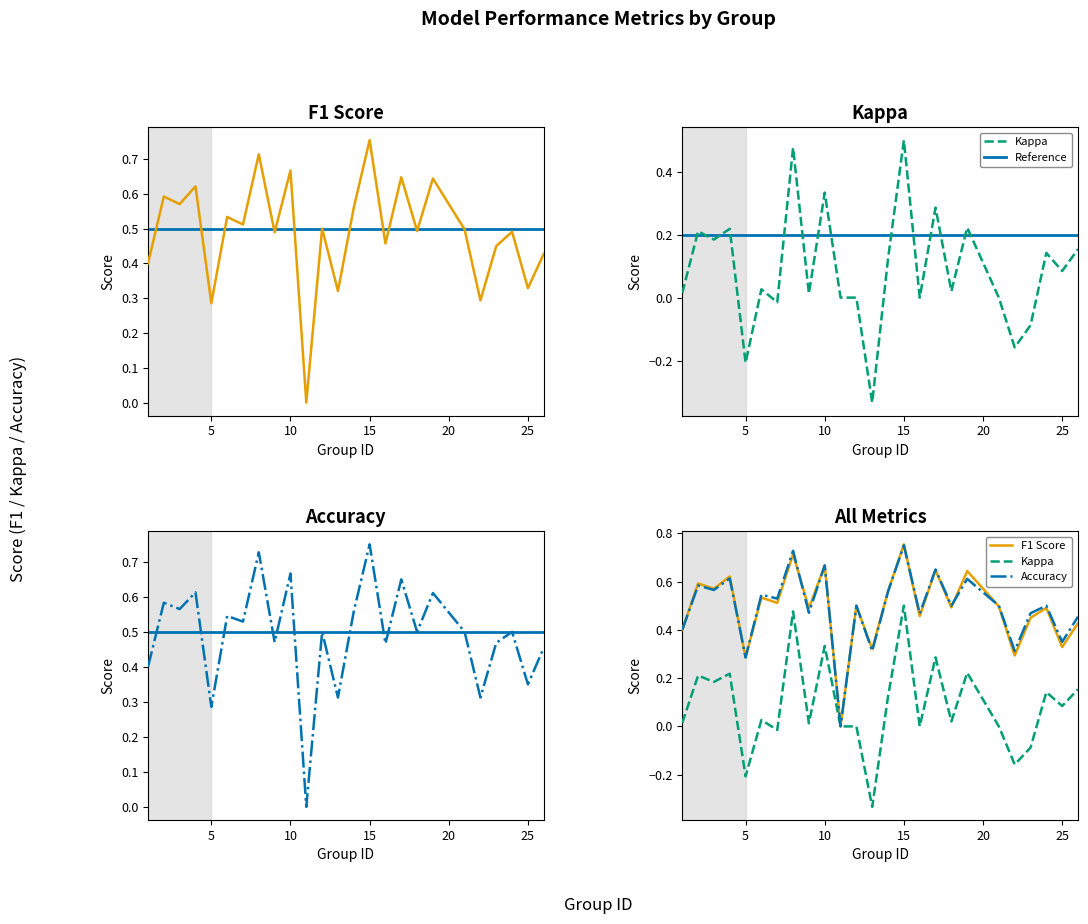

How many f1 values are between 0 and 1?

25